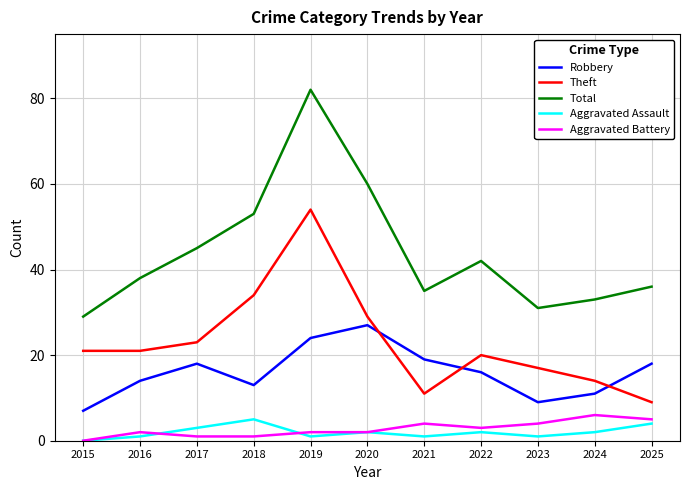

The value of Robbery at 2018 is 5. True or false?

False